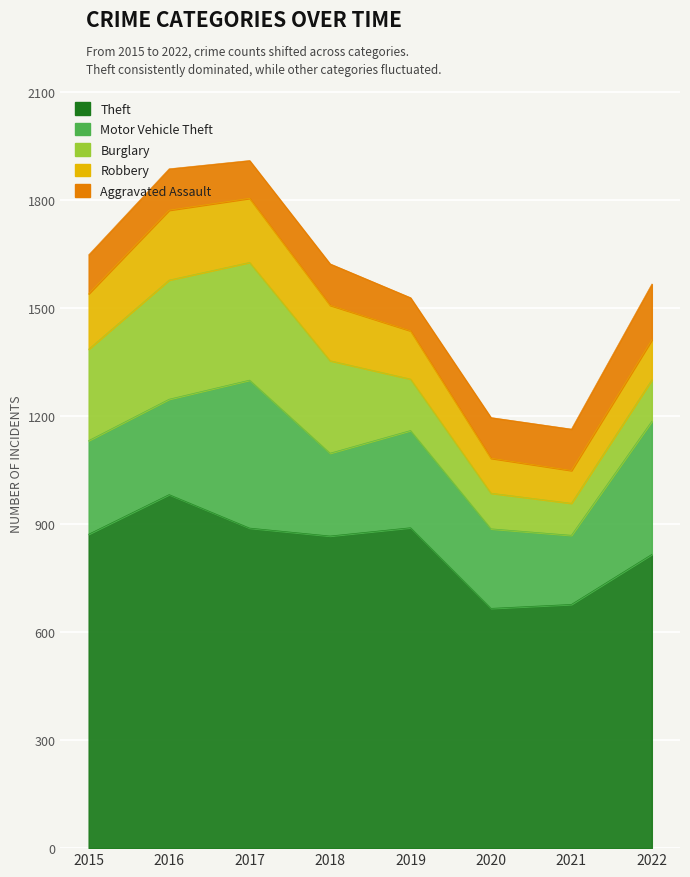

Which series has the largest range (max minus min)?

Theft